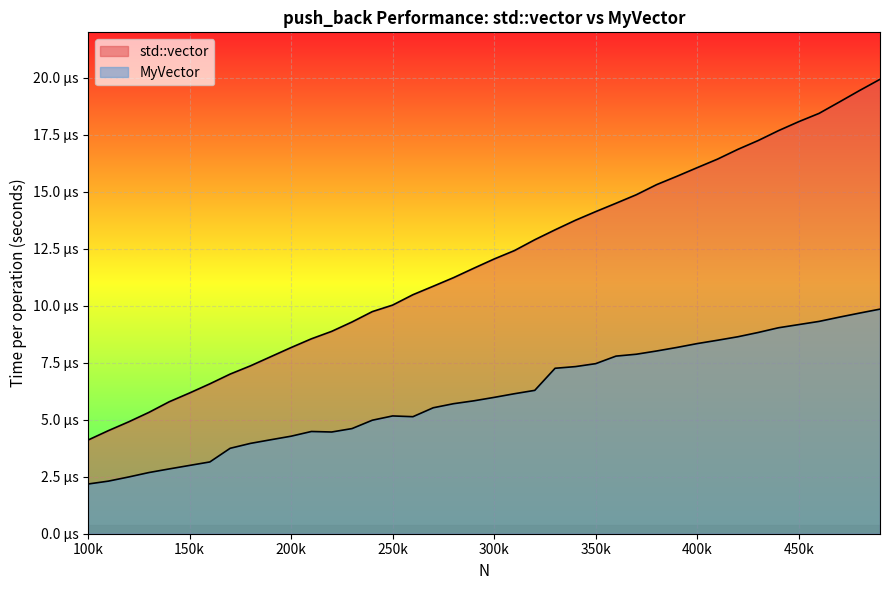

Does the chart display data point markers on the line(s)?

No